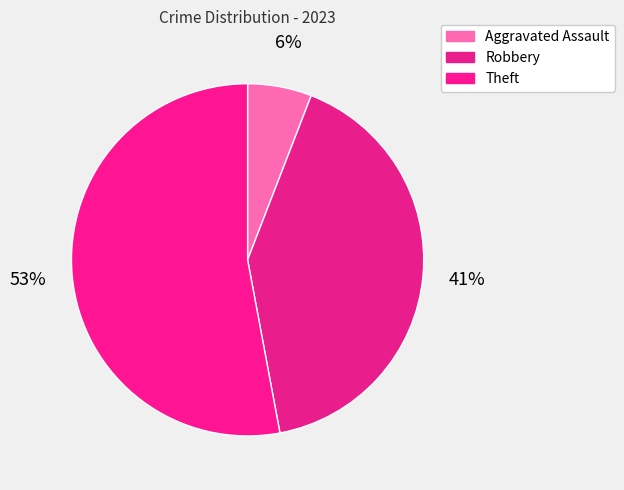

Count the number of slices in the pie.

3